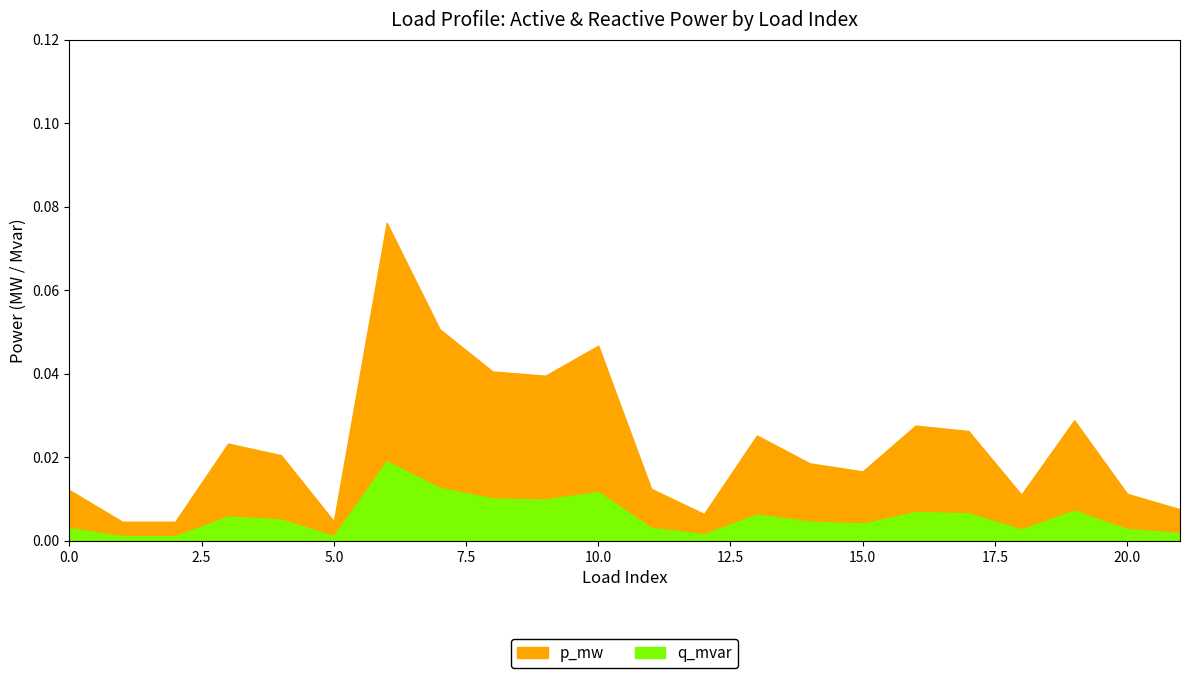

Is the value of q_mvar at 11 greater than the value of p_mw at 10?

No